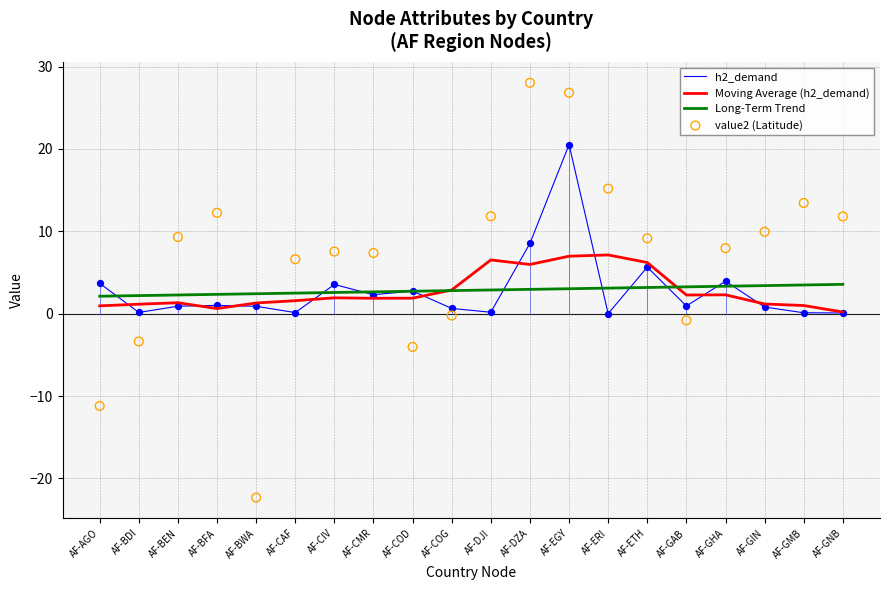

What are all the series names shown in the legend?

h2_demand, Moving Average (h2_demand), Long-Term Trend, value2 (Latitude)